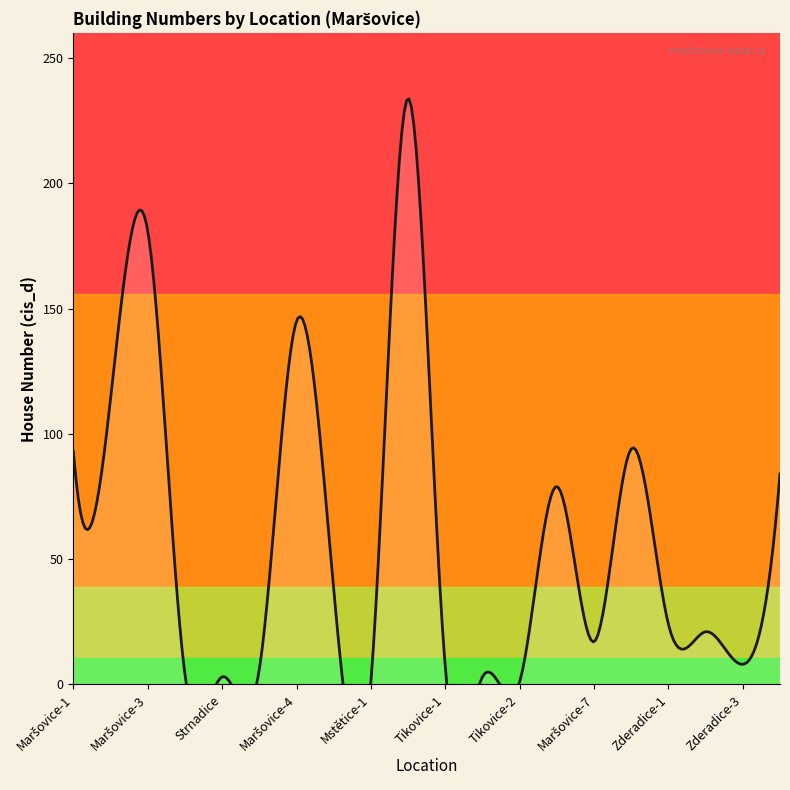

How many values are below 24?

10